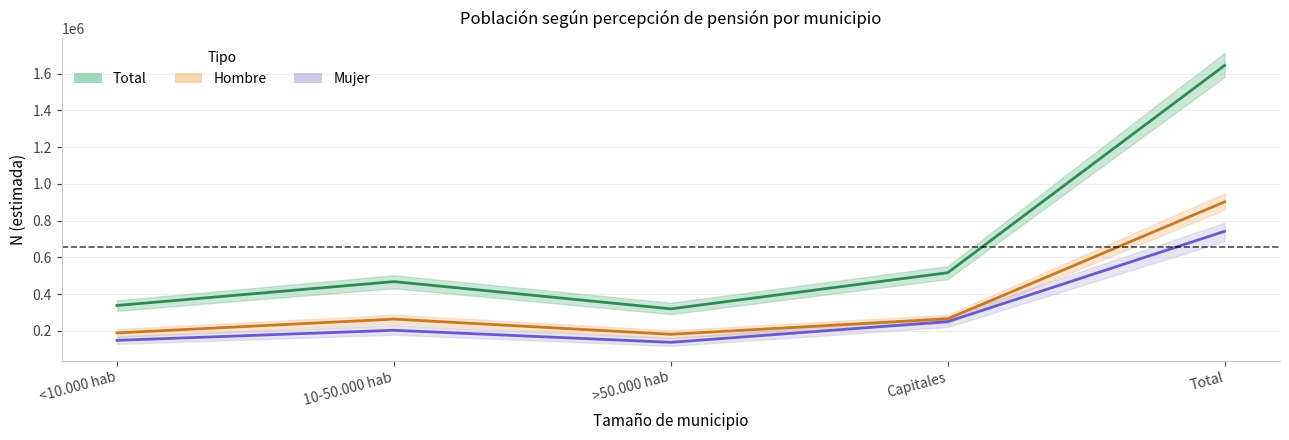

Count the number of categories in the chart.

5